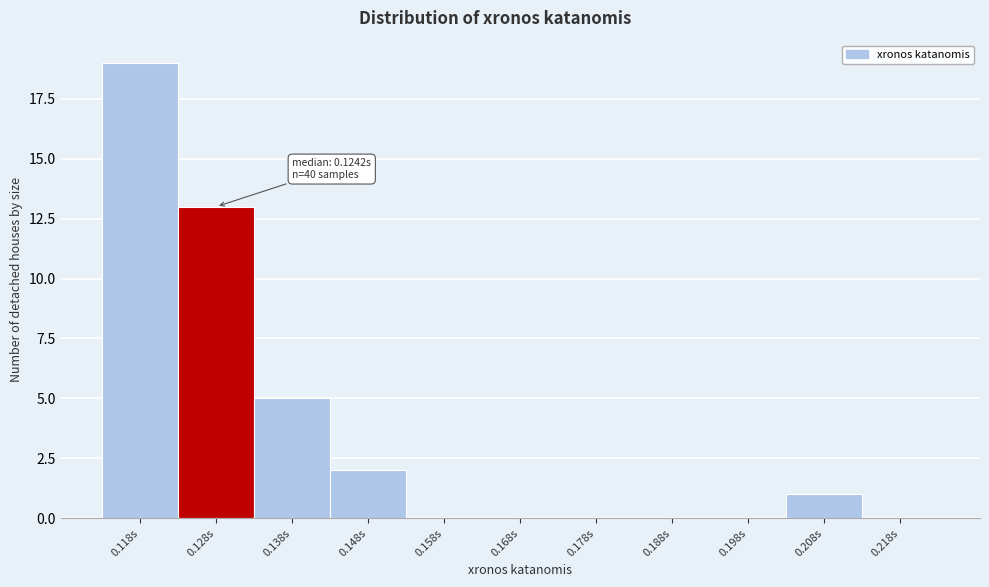

Over which range of the x-axis is the bar tallest?

0.113 to 0.123